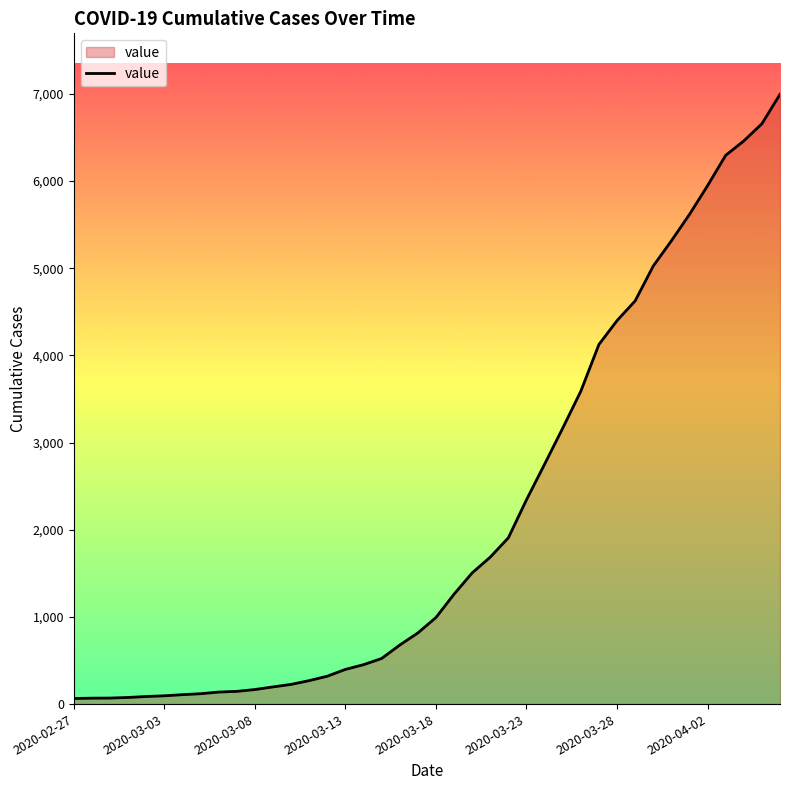

What is the greatest value displayed?

6995